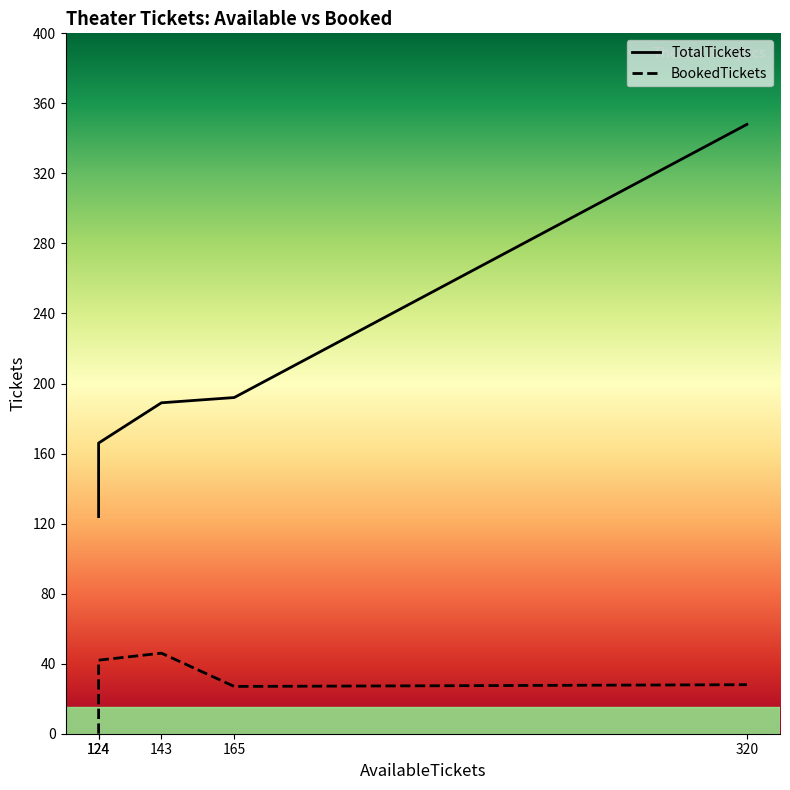

Reading left to right, extract all data points from this chart.

TotalTickets: 165=192	143=189	124=166	124=124	320=348
BookedTickets: 165=27	143=46	124=42	124=0	320=28